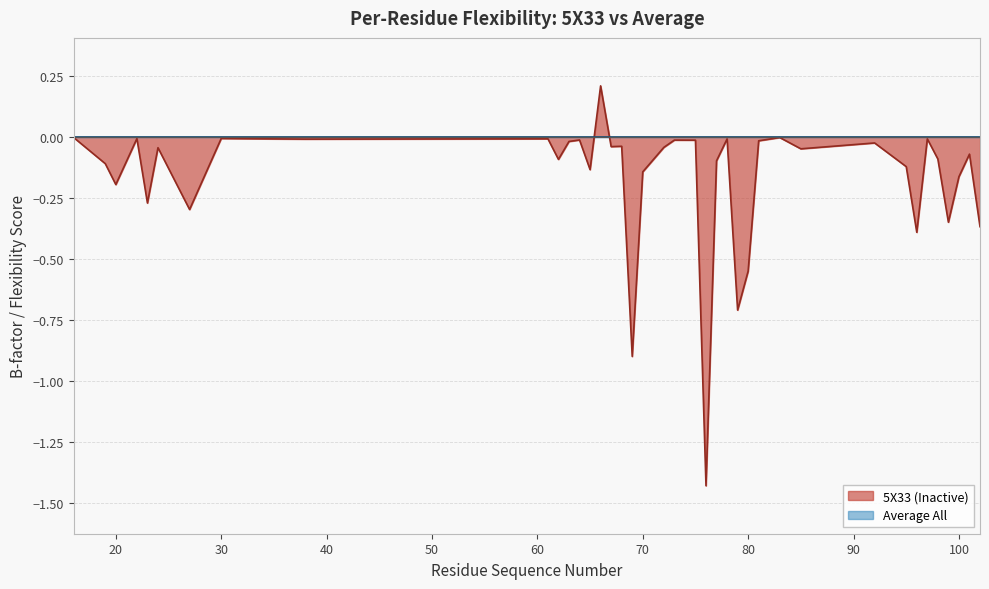

What is the difference between the second highest and second lowest values?

0.9